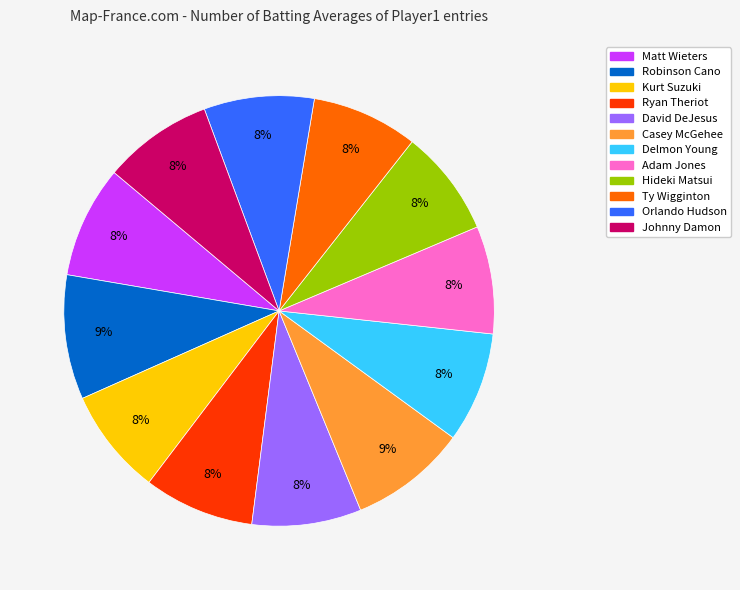

Which has a higher value, Adam Jones or Casey McGehee?

Casey McGehee